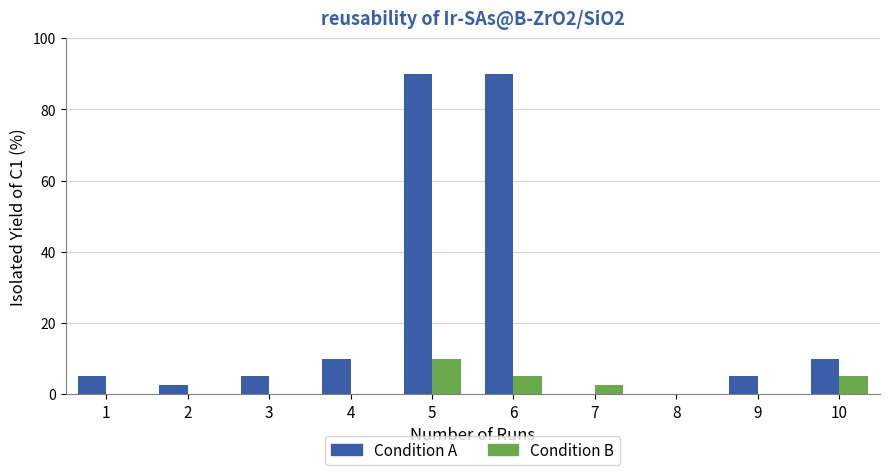

What is the maximum value for Condition A?

90.0